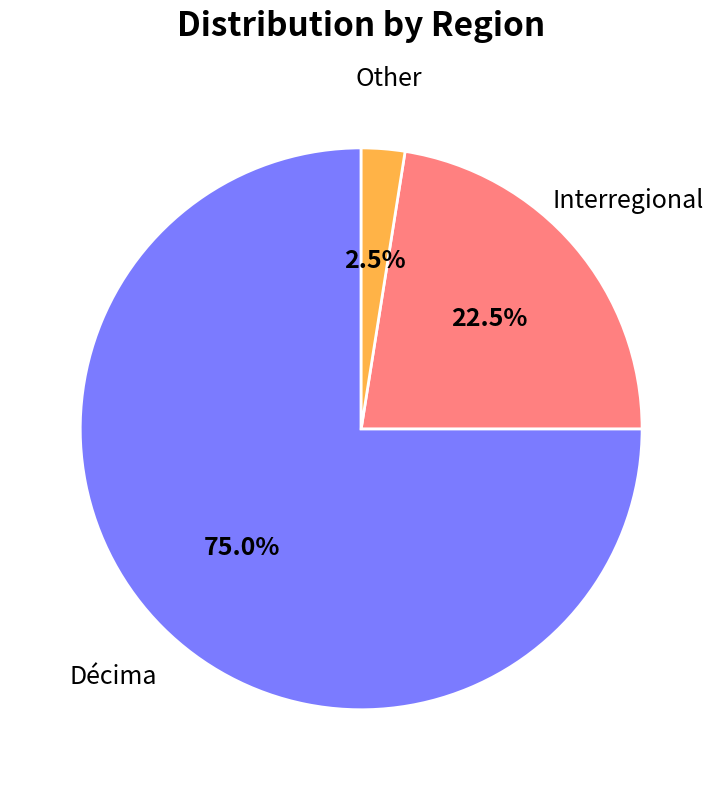

What is the majority slice?

Décima